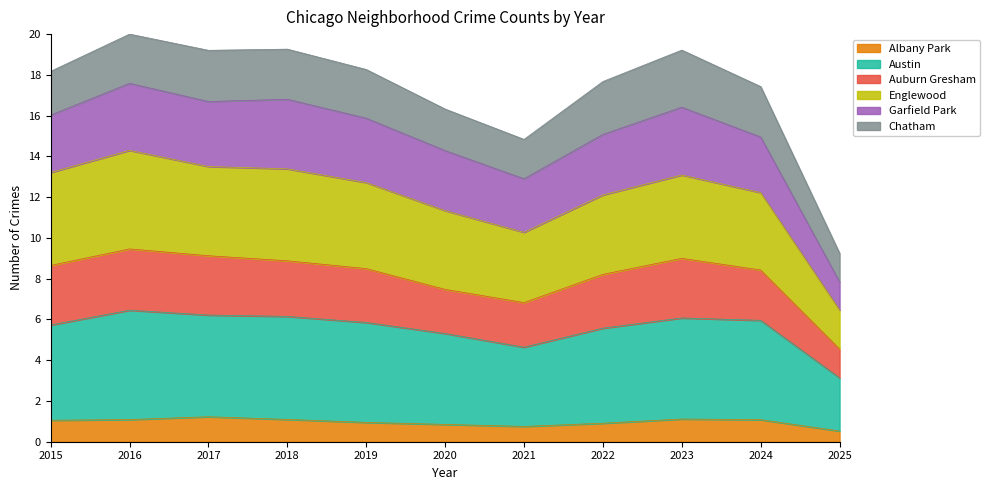

Where is the first local maximum for Englewood?

2016